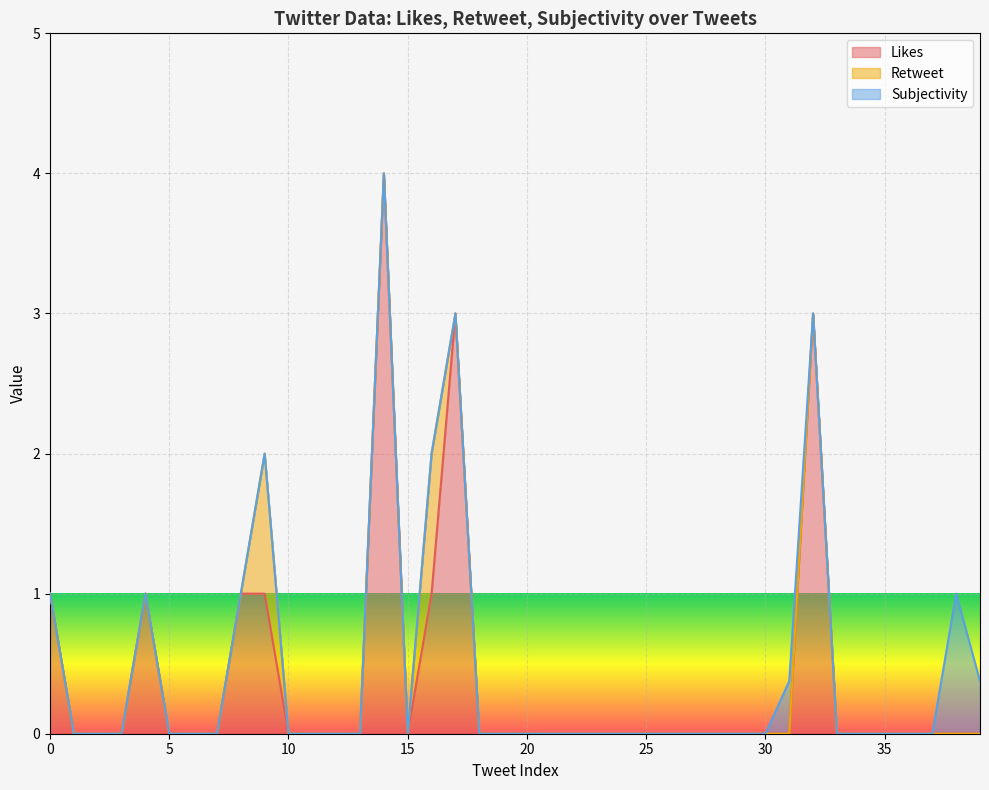

Which series has the largest total across all categories?

Likes